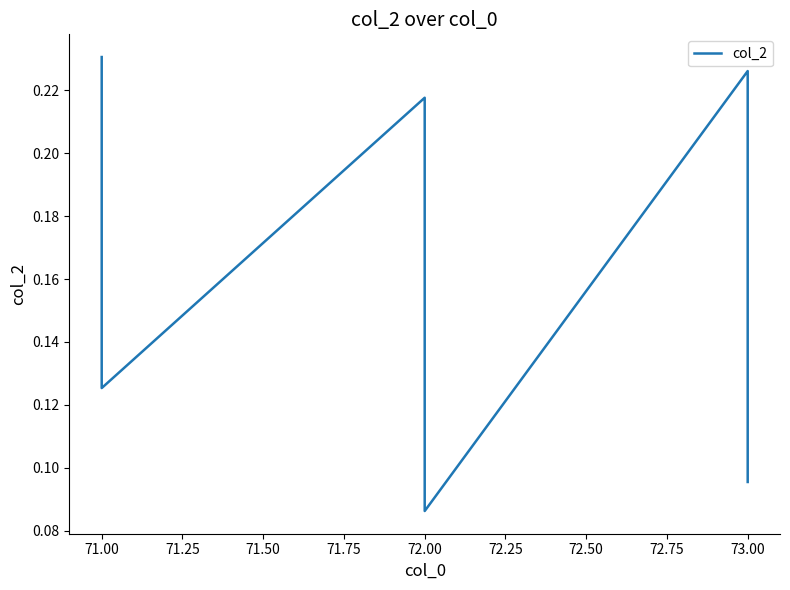

True or false: the data has more than 1 interior local peaks.

True